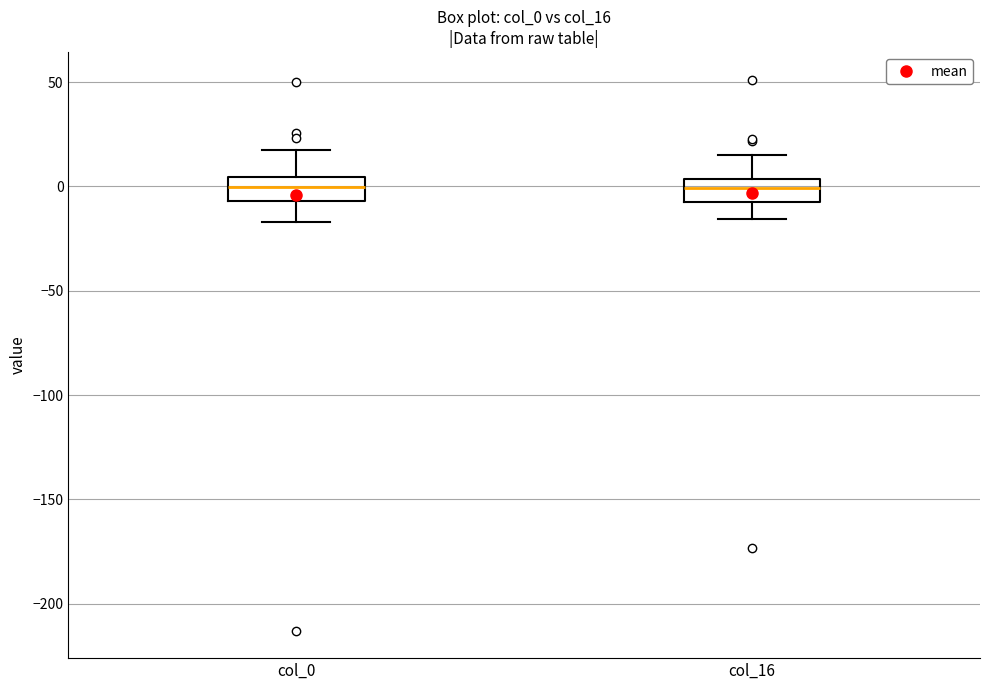

Where does the median line of the box for col_16 sit on the y-axis? The values are not printed on the chart, so give them approximately, as read against the axis.

0